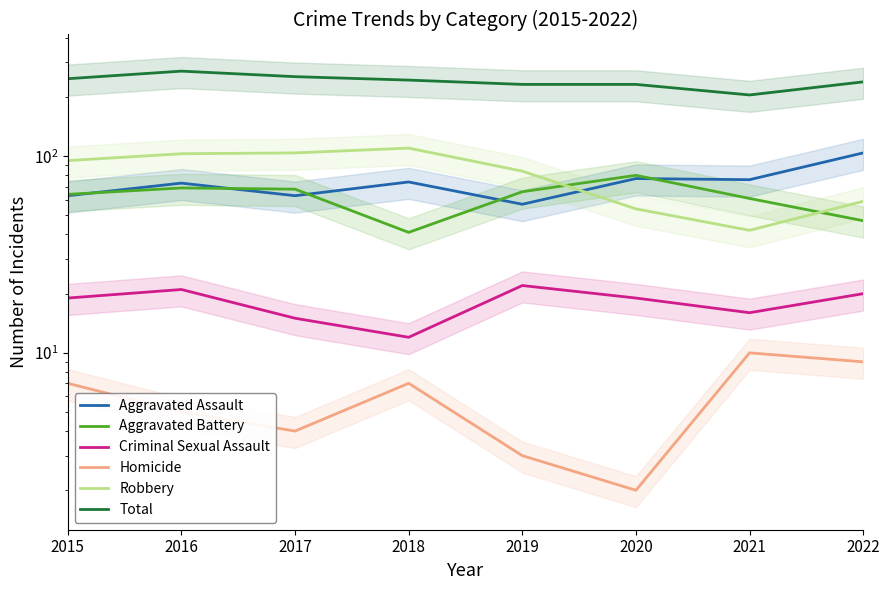

What is the spread (max minus min) of values at 2021?

195